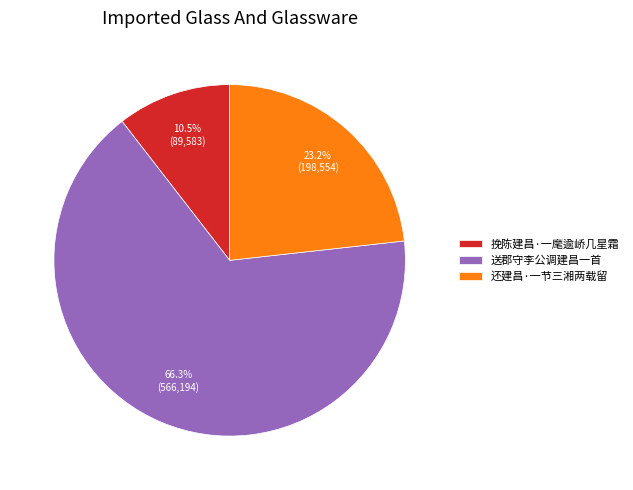

True or false: 还建昌·一节三湘两载留 accounts for 11% of the total.

False